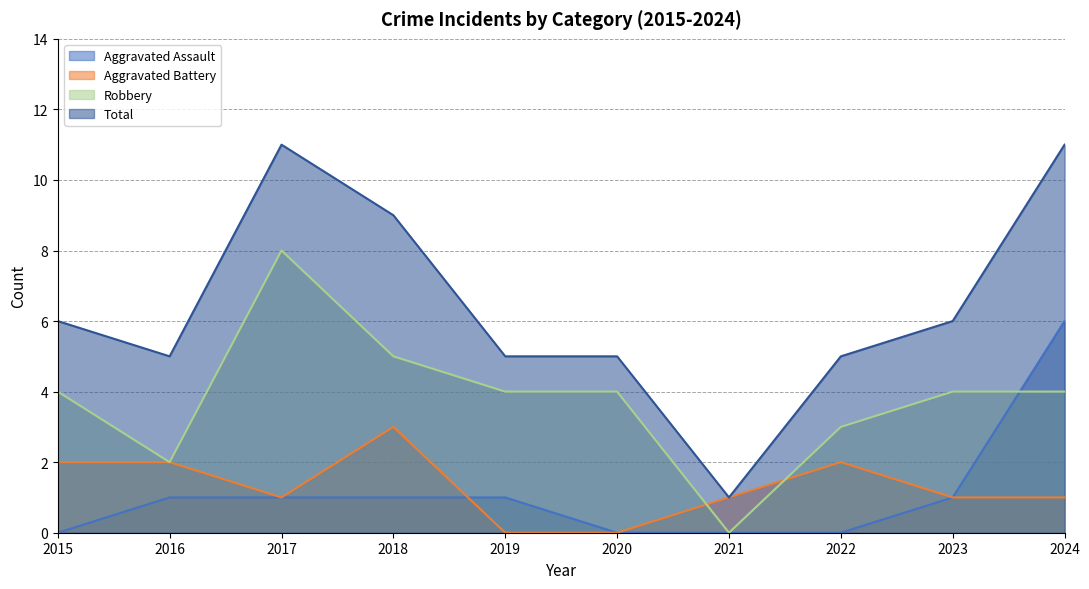

What is the value of the Aggravated Battery point at the 9th from the left?

1